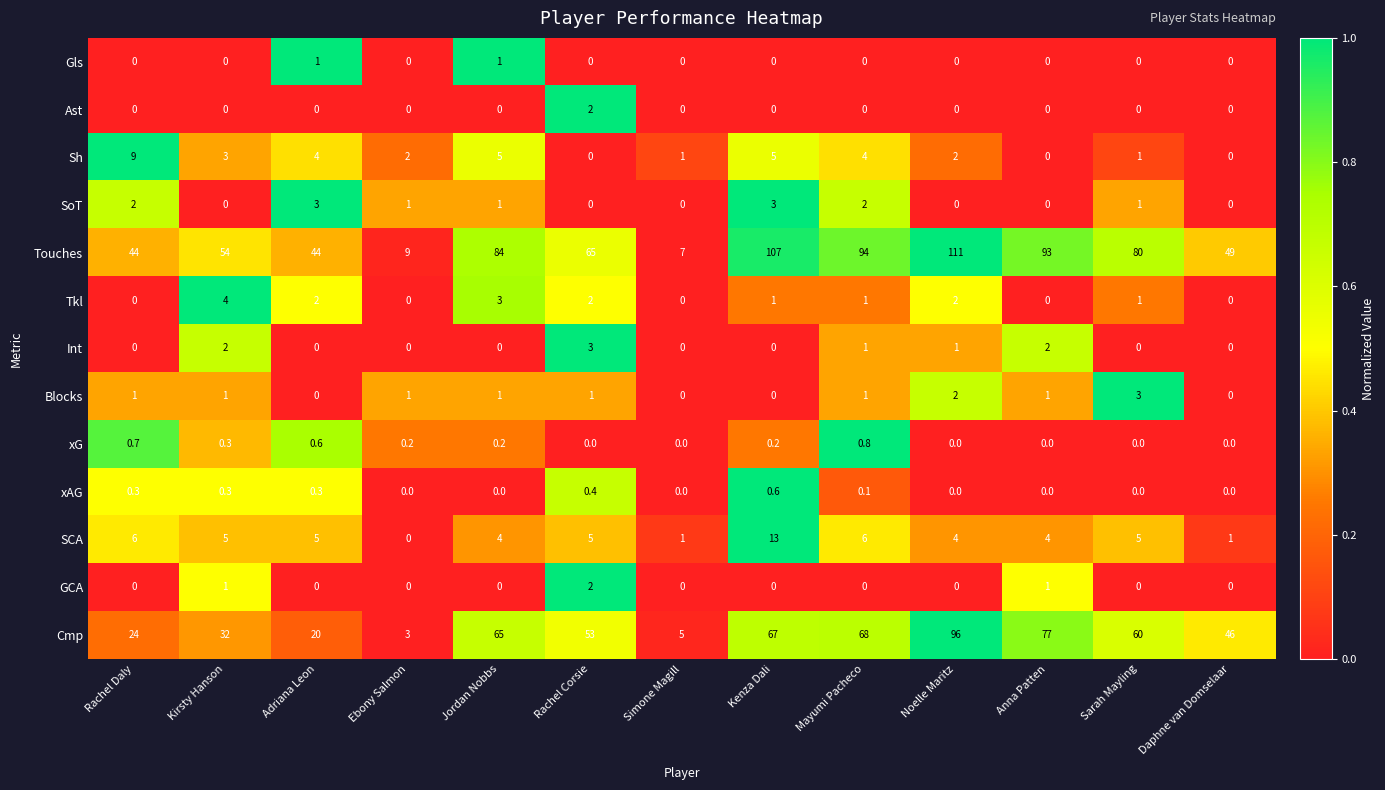

At which category is the sum across all series the highest?

Noelle Maritz